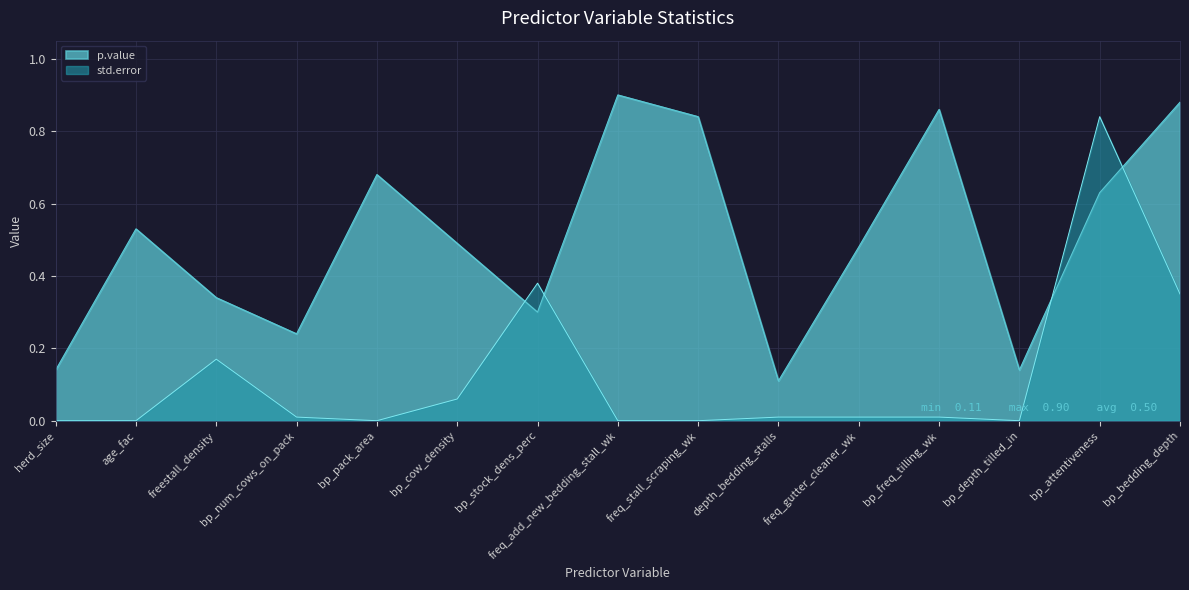

Is the value of p.value at bp_bedding_depth greater than the value of std.error at bp_cow_density?

Yes